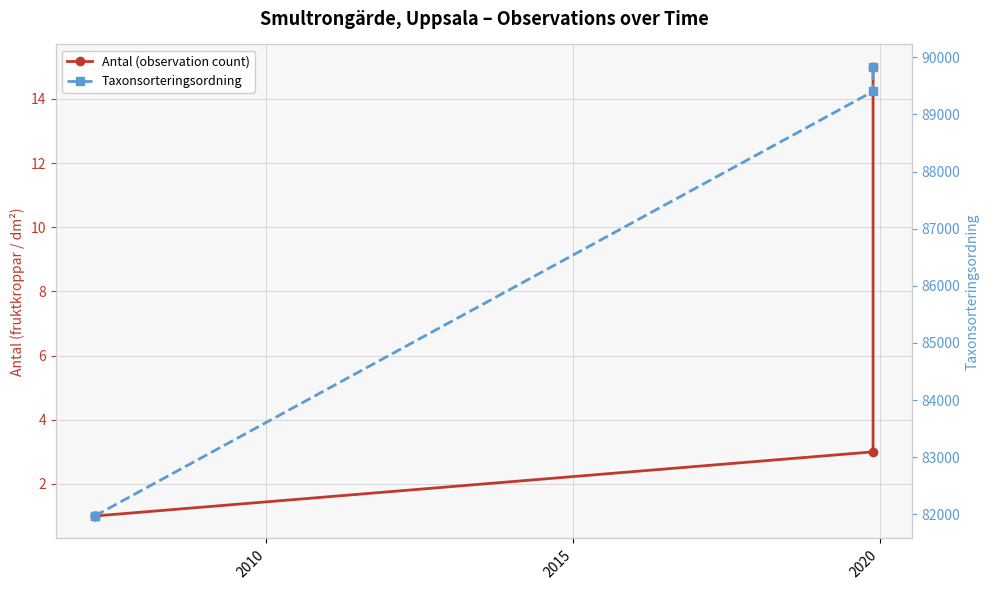

Does the chart display data point markers on the line(s)?

Yes